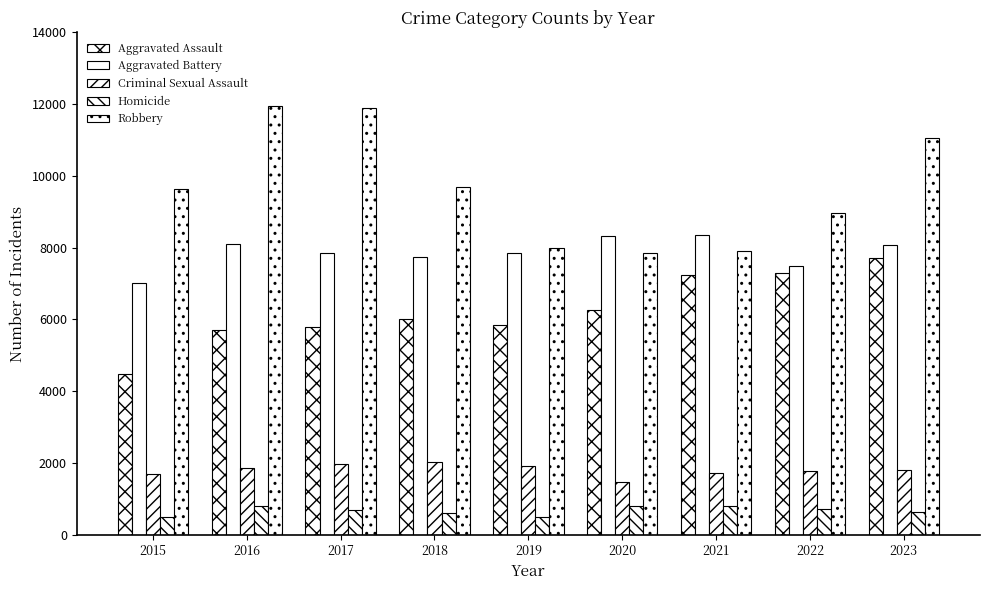

How many bars are there in each group?

5